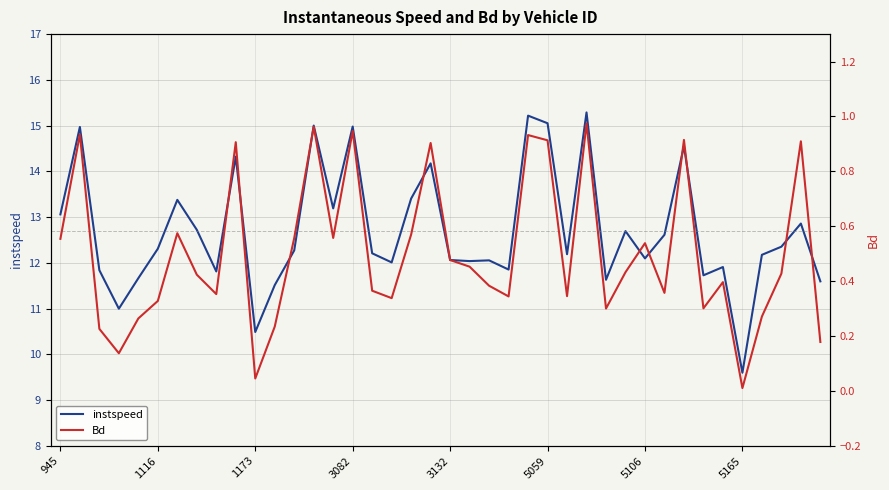

Is the value of instspeed at 21 greater than the value of Bd at 13?

Yes